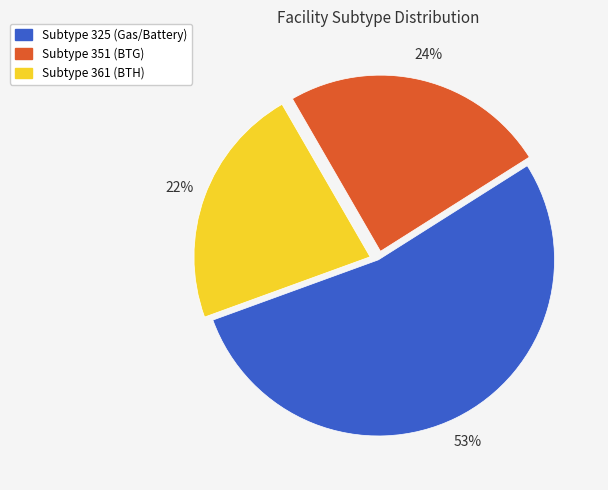

To the nearest percent, what is the difference between the largest and smallest slice percentages?

31%